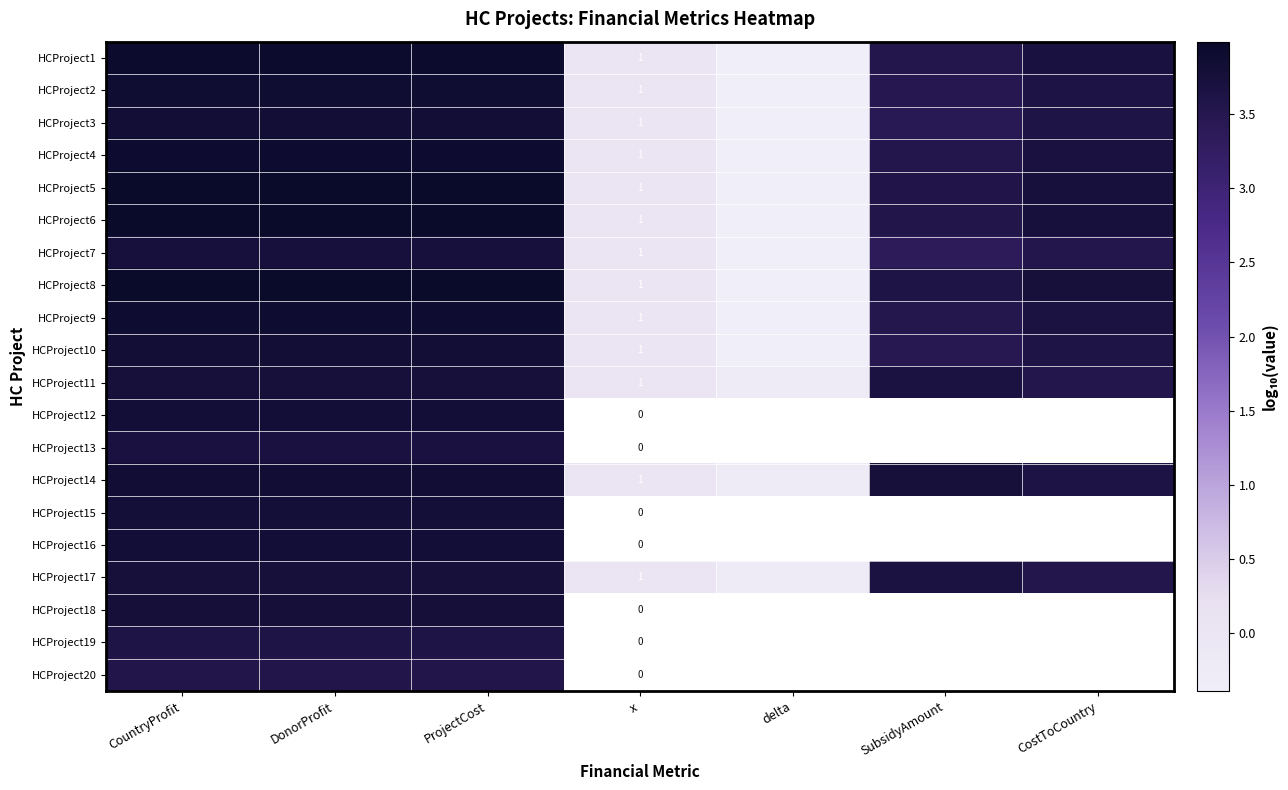

The value of HCProject19 at ProjectCost is 6.1. True or false?

False